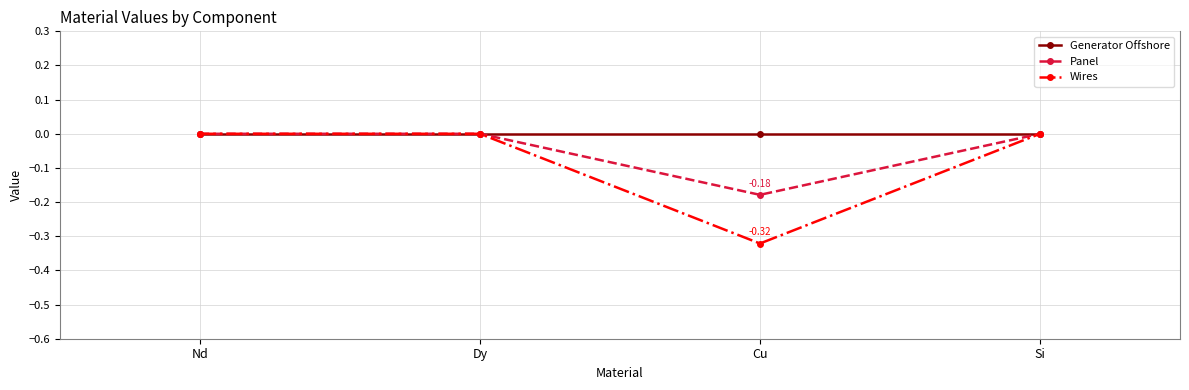

The Panel series shows 0.0 at Si. True or false?

True